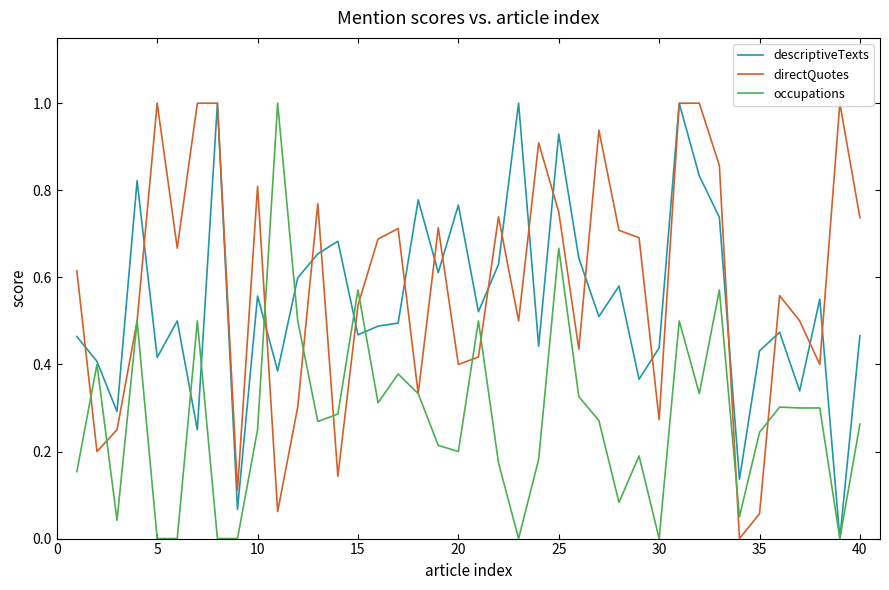

Is this an area chart (filled region under the line)?

No